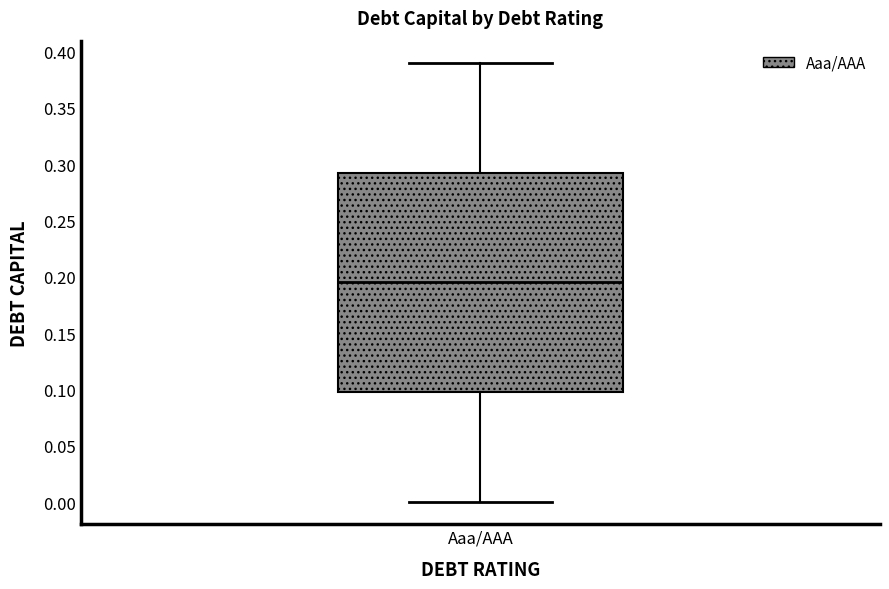

Where is the upper edge of the box for Aaa/AAA on the y-axis? The values are not printed on the chart, so give them approximately, as read against the axis.

0.295